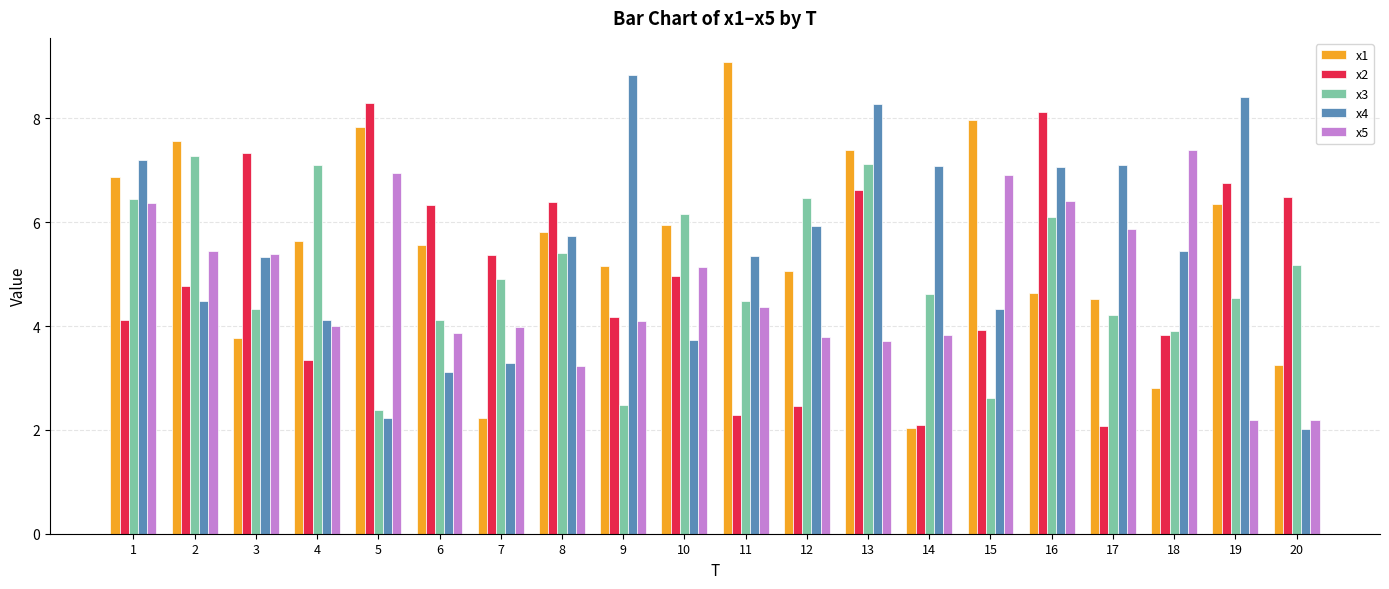

At 12, list the series in order from smallest to largest.

x2, x5, x1, x4, x3